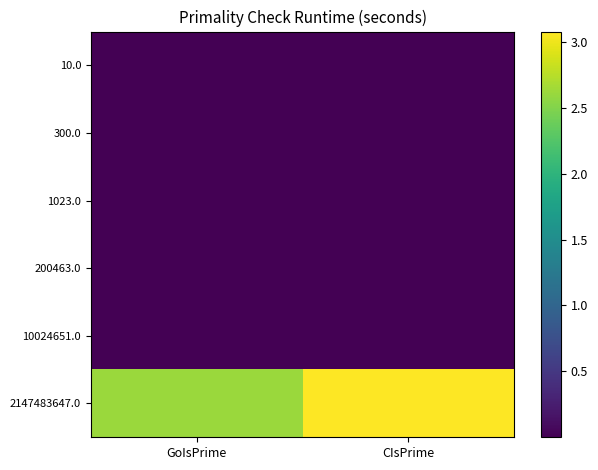

How many distinct data groups are displayed?

6